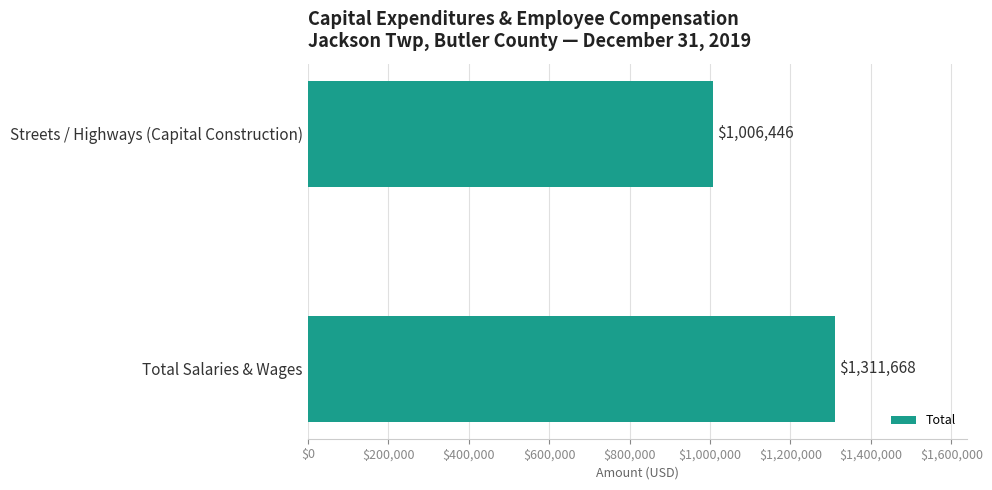

How many bars are there in total?

2